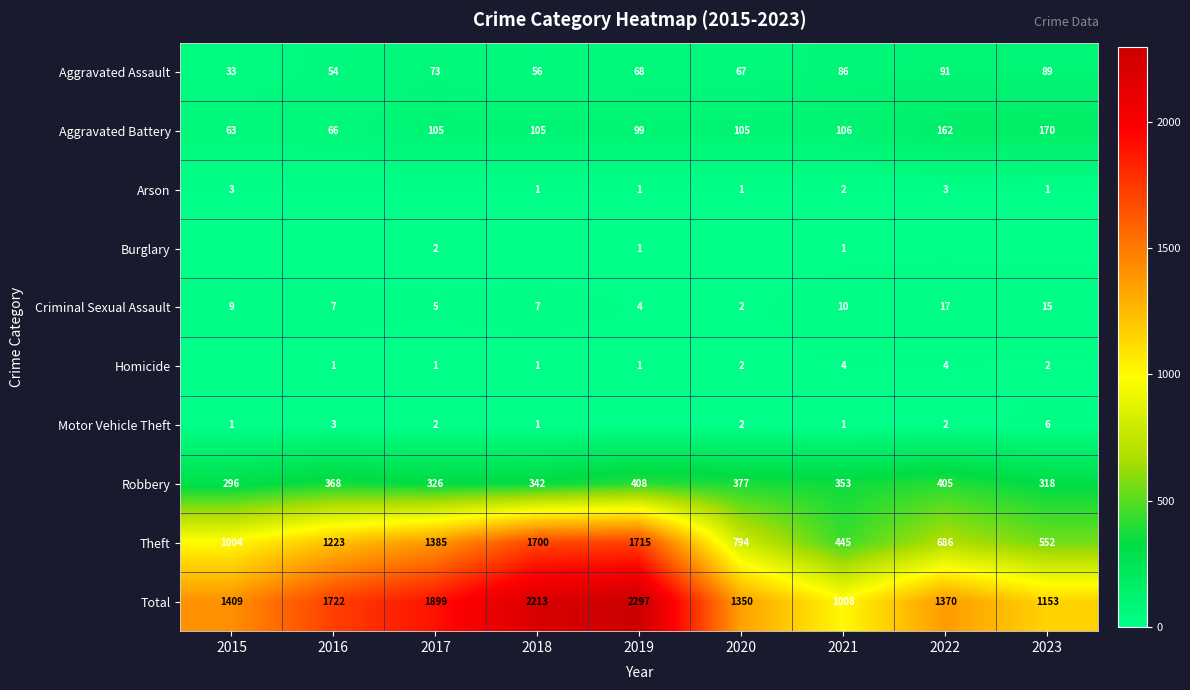

What is the difference between the highest and lowest values at 2018?

2213